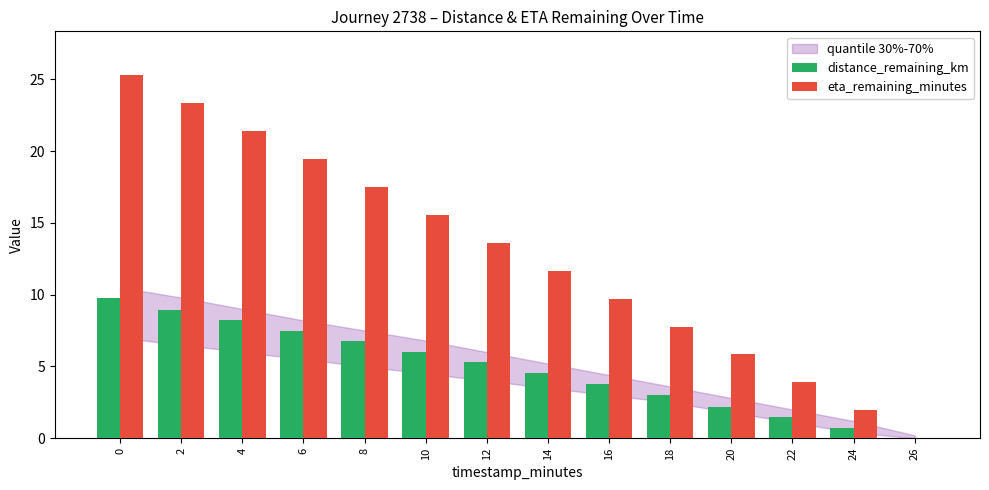

What is the total value across all series at 4?

29.6